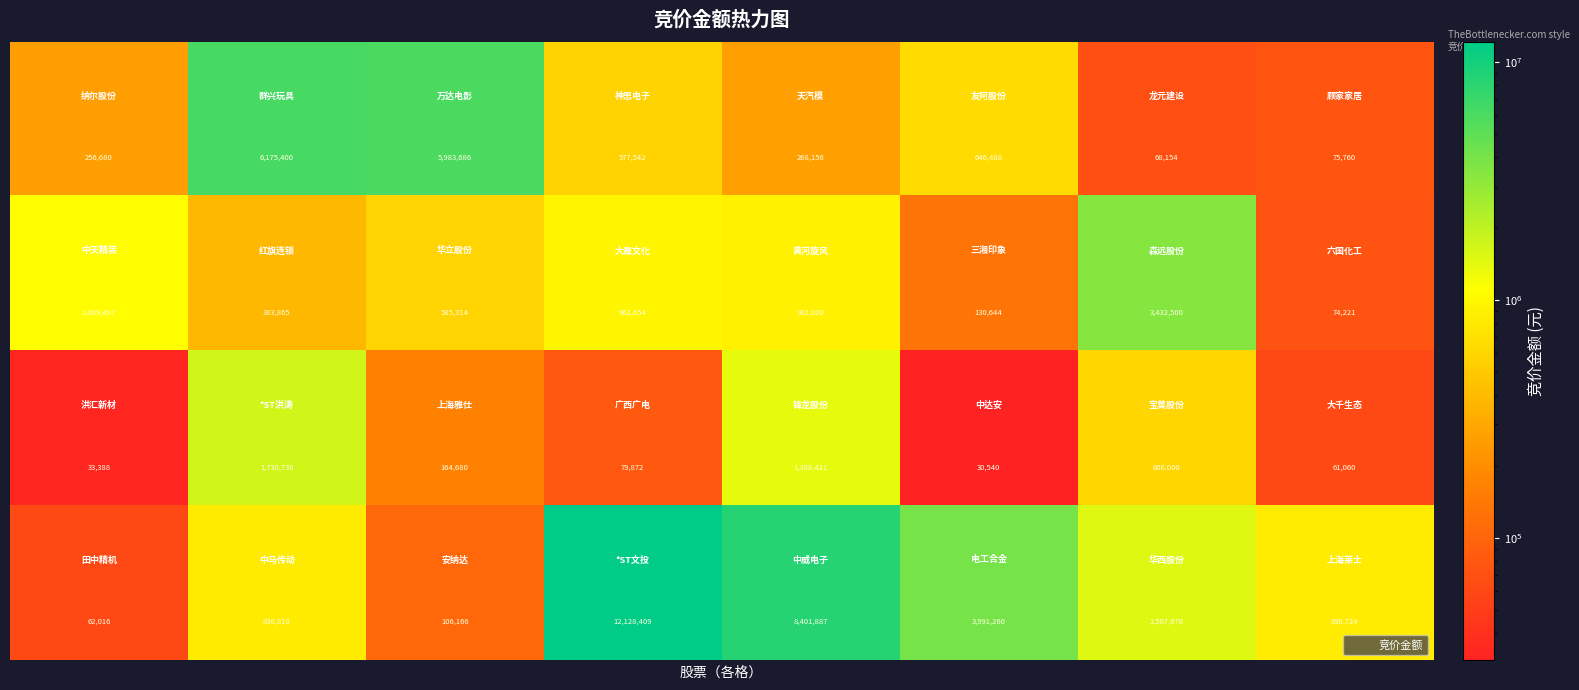

What is the greatest value displayed?

12128409